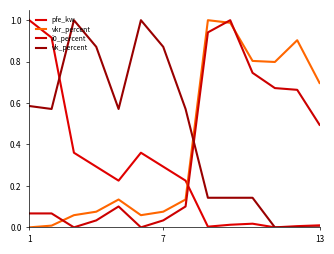

Is this an area chart (filled region under the line)?

No